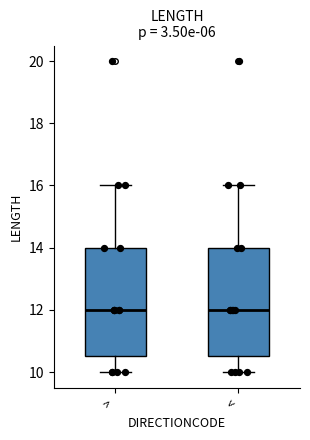

Reading left to right, read every box against the y-axis: the position of its median line, the range the box covers, and the ends of its whiskers. The values are not printed on the chart, so give them approximately, as read against the axis.

>: median 12.0, box 10.6 to 14.0, whiskers 10.0 to 16.0
<: median 12.0, box 10.6 to 14.0, whiskers 10.0 to 16.0